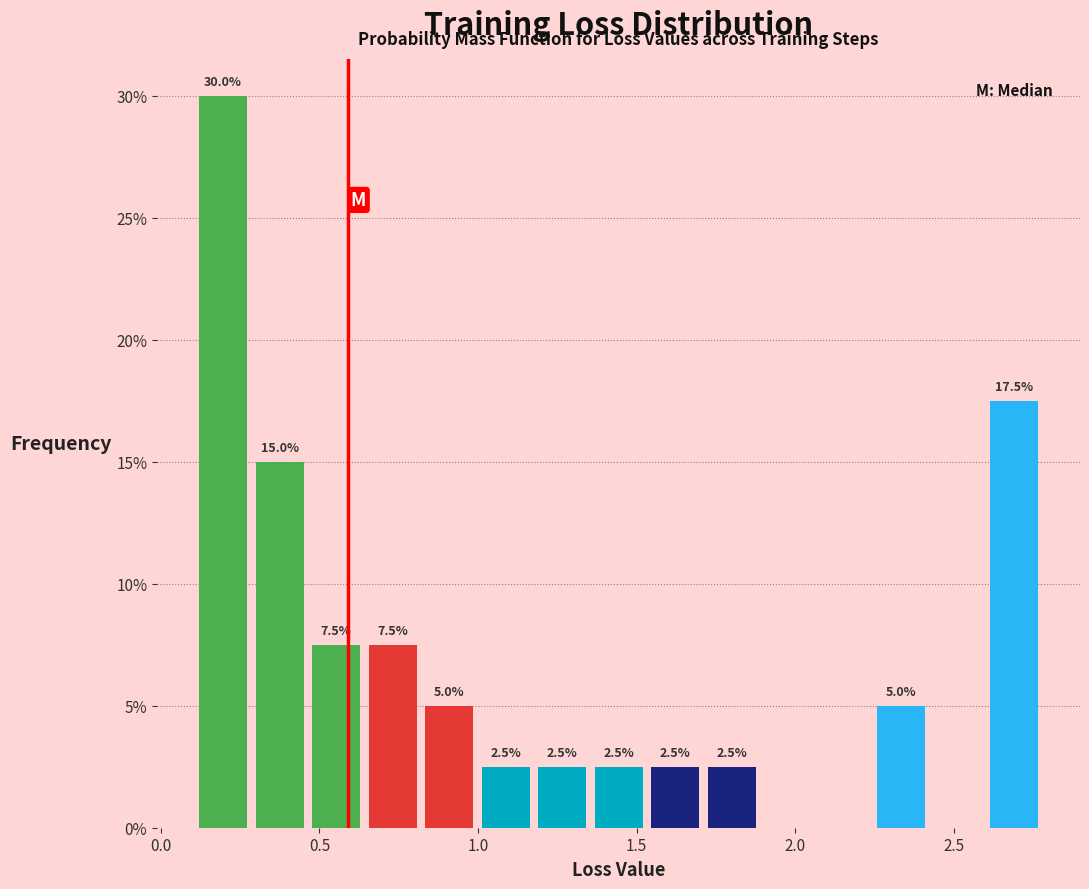

Read against the x-axis, roughly where is the centre of the tallest bar?

0.20